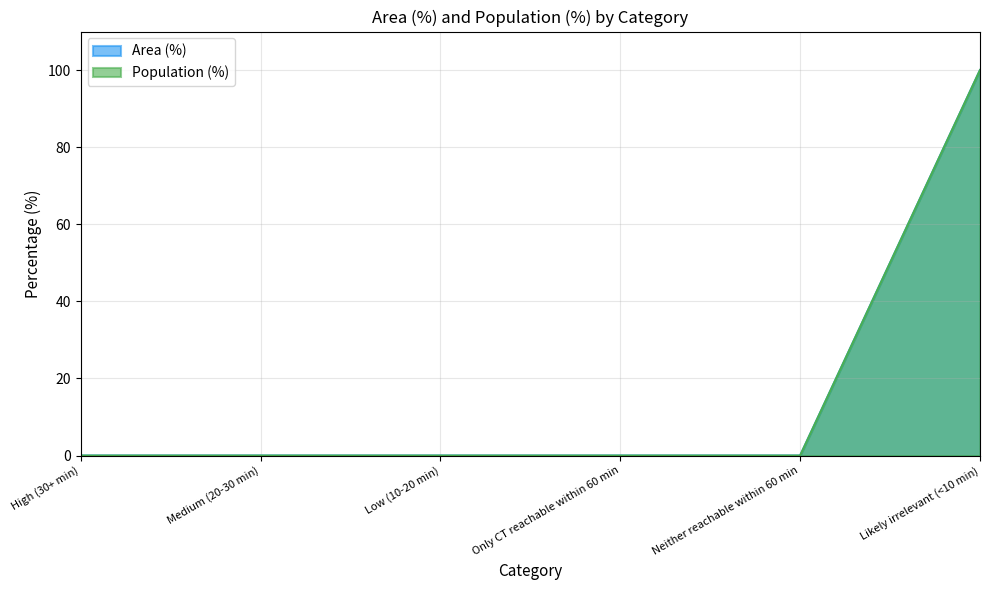

How many lines are shown in the chart?

2